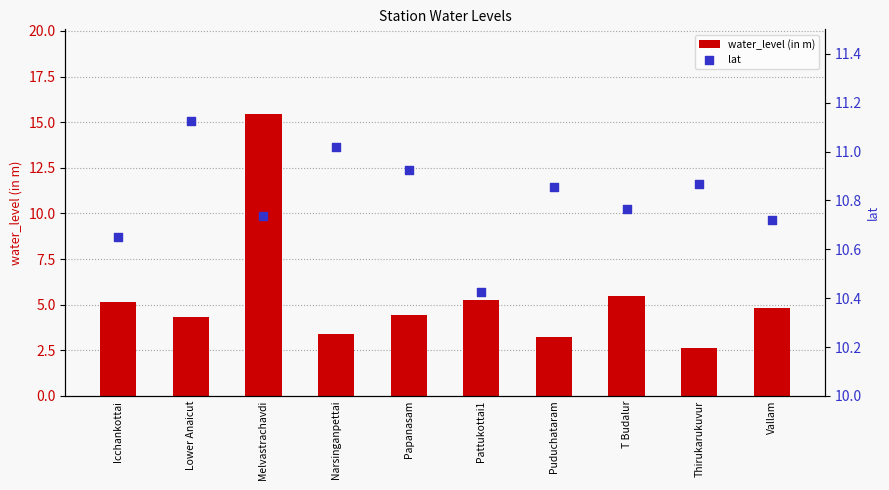

Is the value of lat at Vallam greater than the value of water_level (in m) at Puduchataram?

Yes